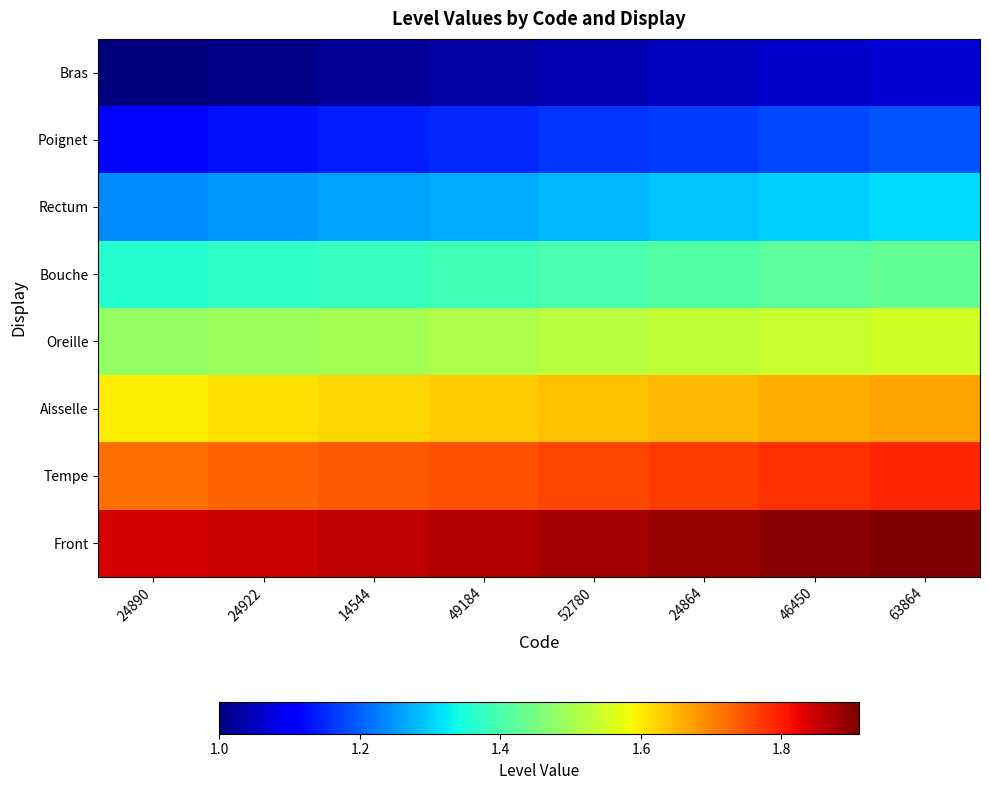

What is the total value across all series at 24890?

11.4